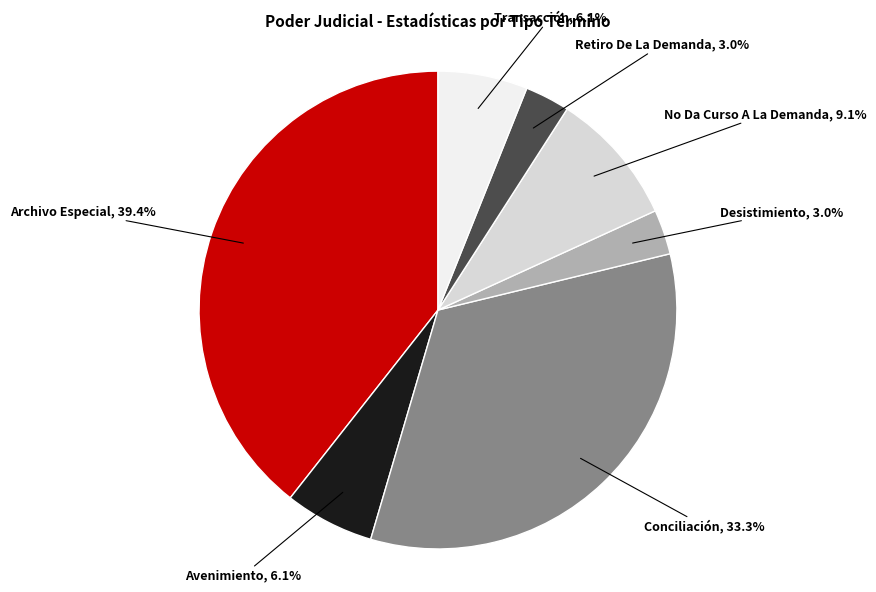

How many slices are in this pie chart?

7